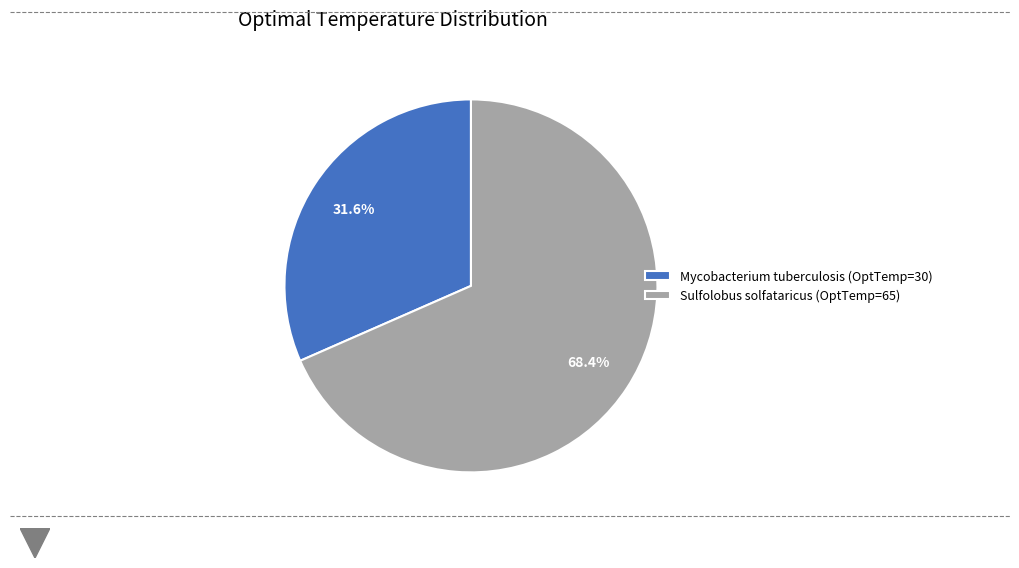

Which category has the smallest portion of the pie?

Mycobacterium tuberculosis (OptTemp=30)